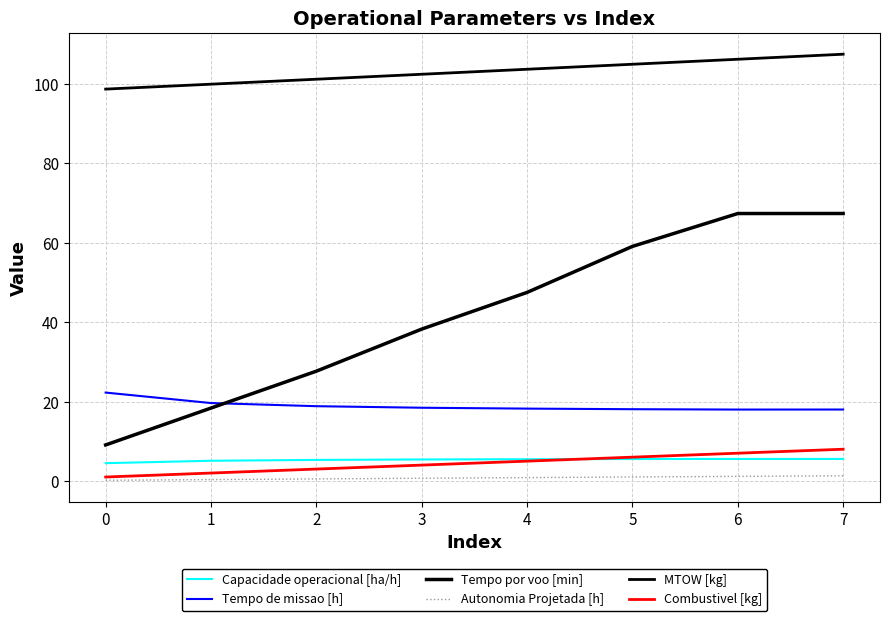

How many lines are shown in the chart?

6